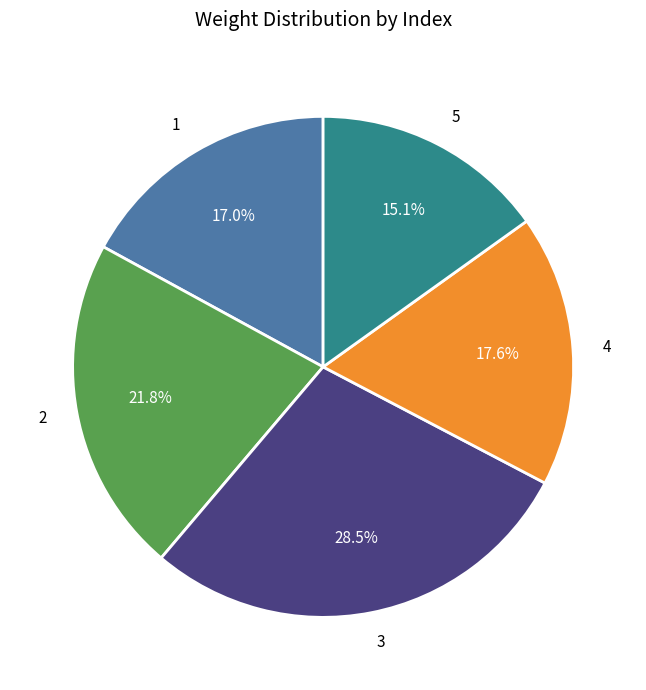

Which category has the biggest portion of the pie?

3